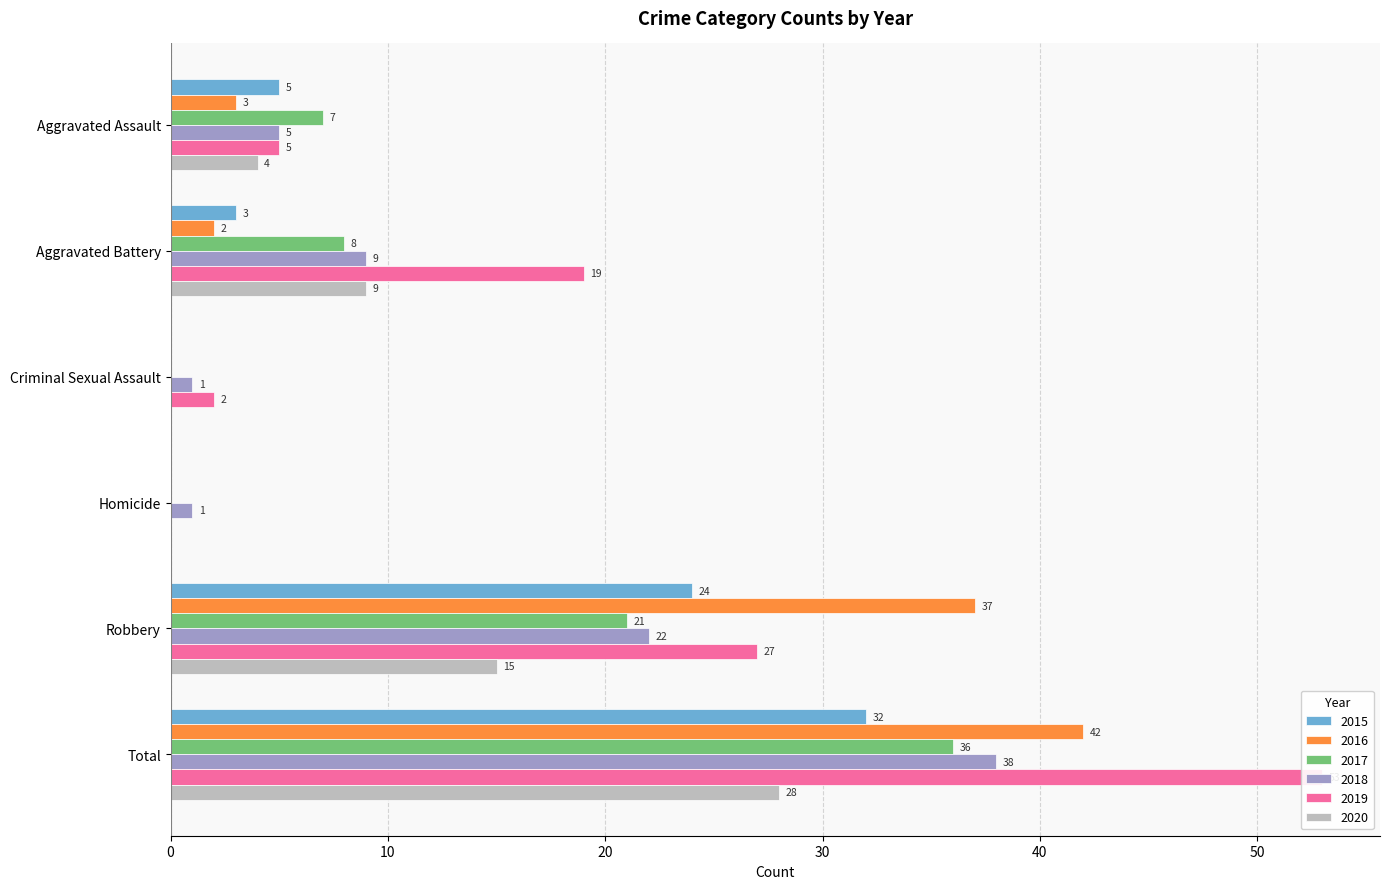

Count the number of categories in the chart.

6